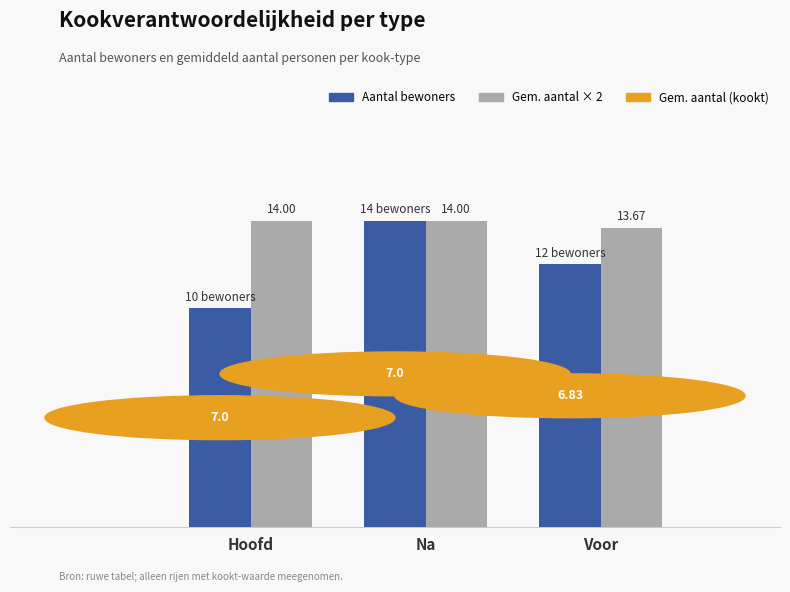

Rank the categories by Aantal bewoners value from lowest to highest.

Hoofd, Voor, Na